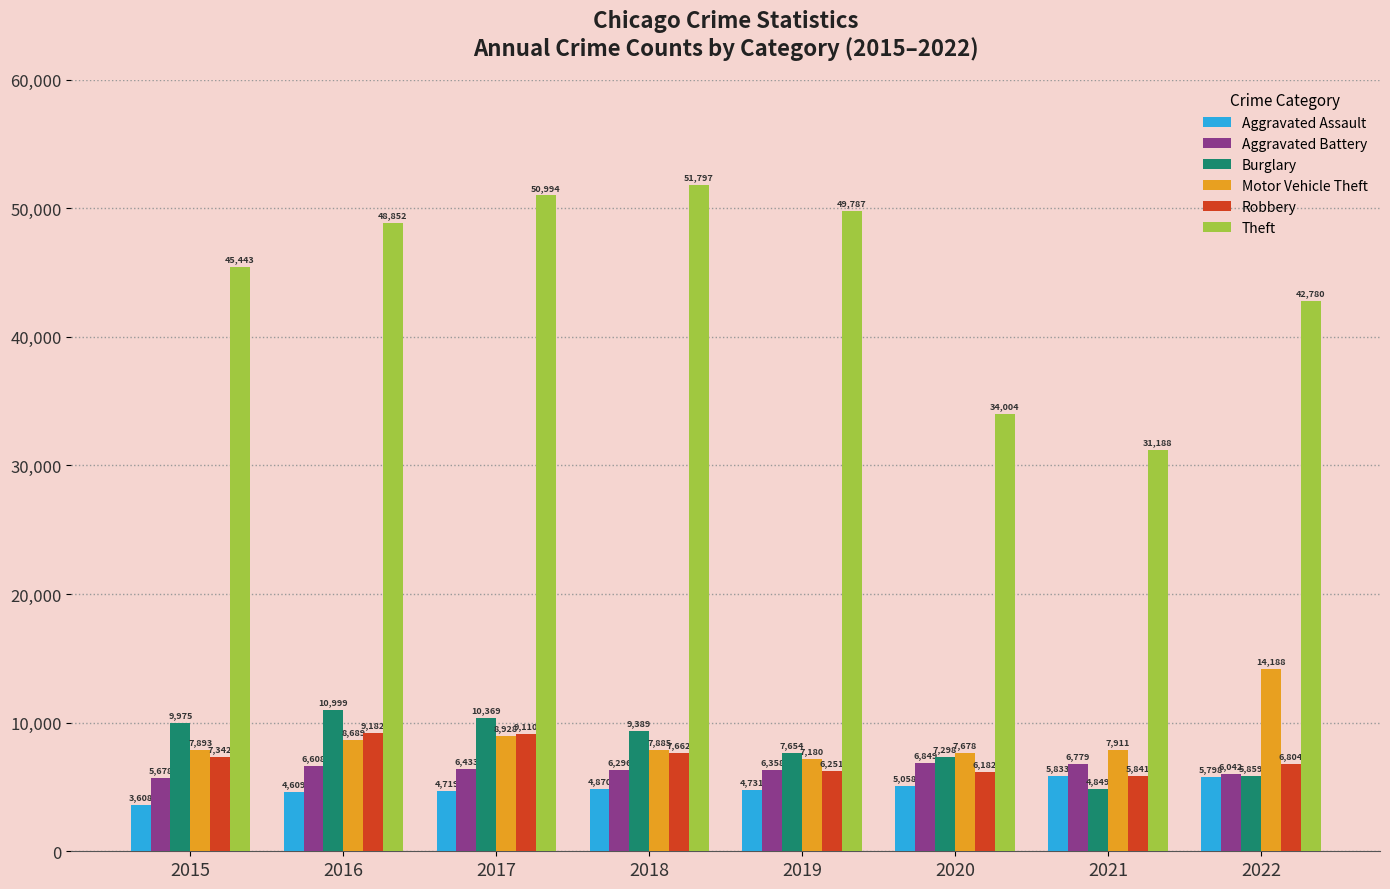

What is the difference between the highest and lowest values at 2020?

28946